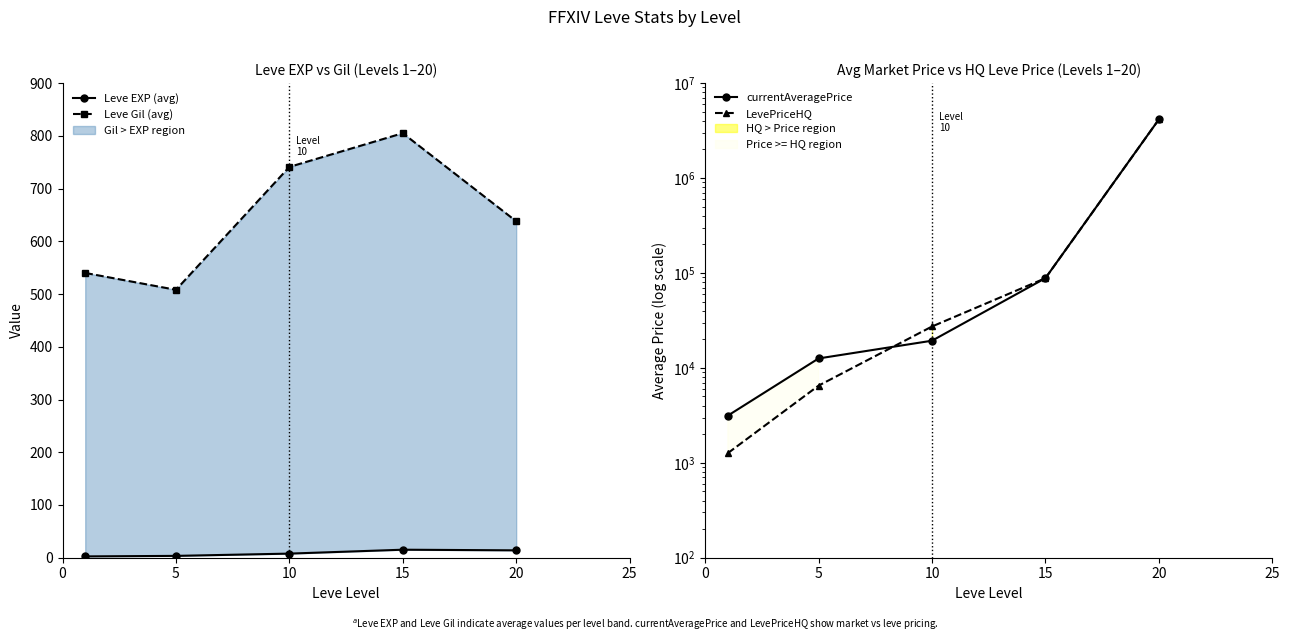

True or false: Leve Gil (avg) and LevePriceHQ intersect in this chart.

False